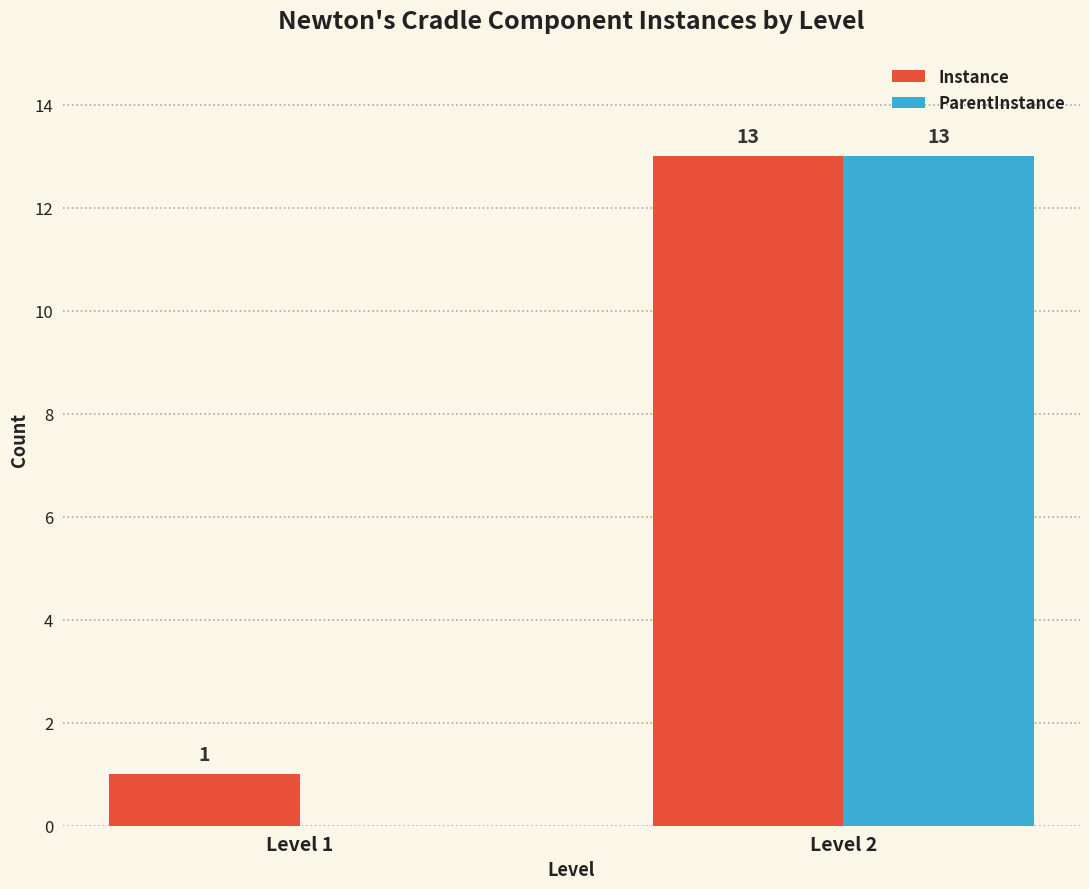

Which label corresponds to the largest value in the chart?

Level 2